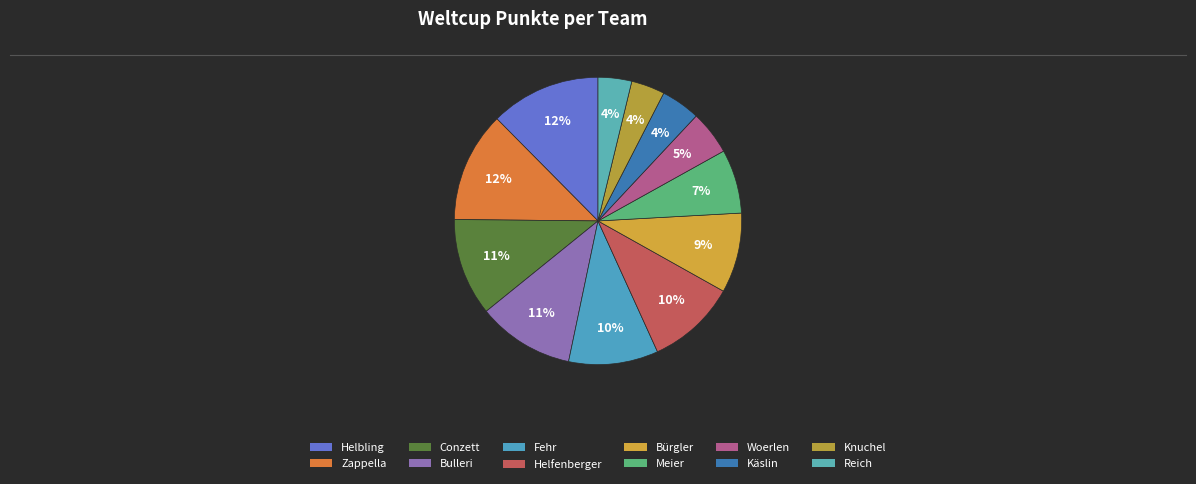

Count the number of slices in the pie.

12